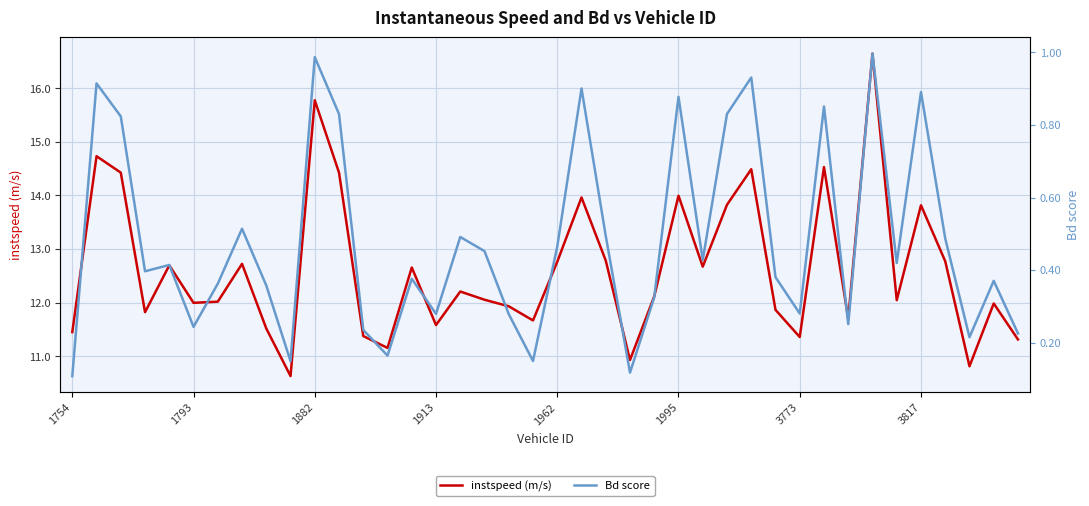

Which series has the widest spread of values?

instspeed (m/s)